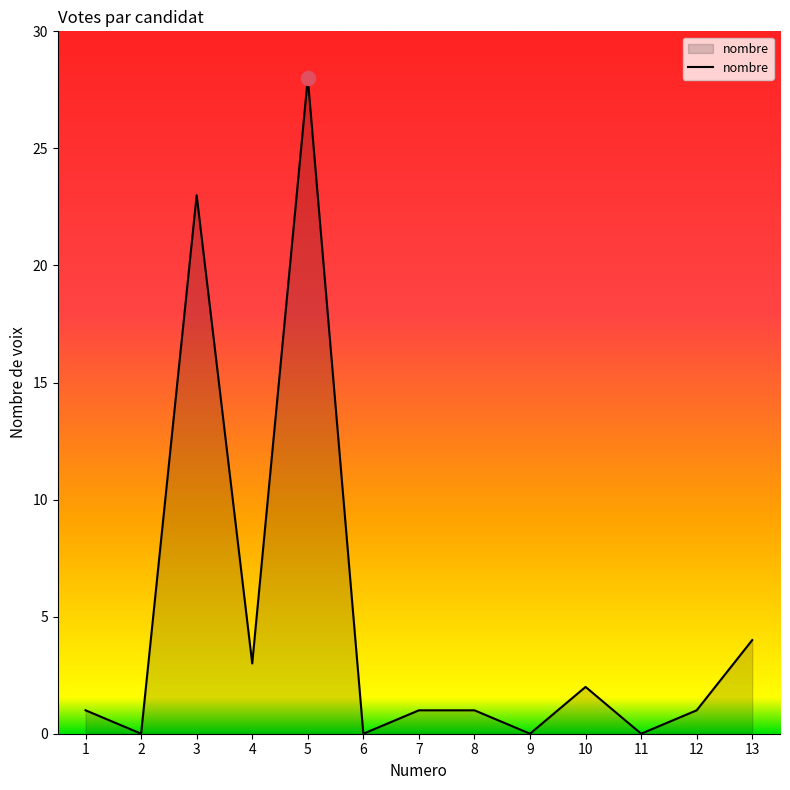

What value does the data have at 5, to the nearest 5?

30